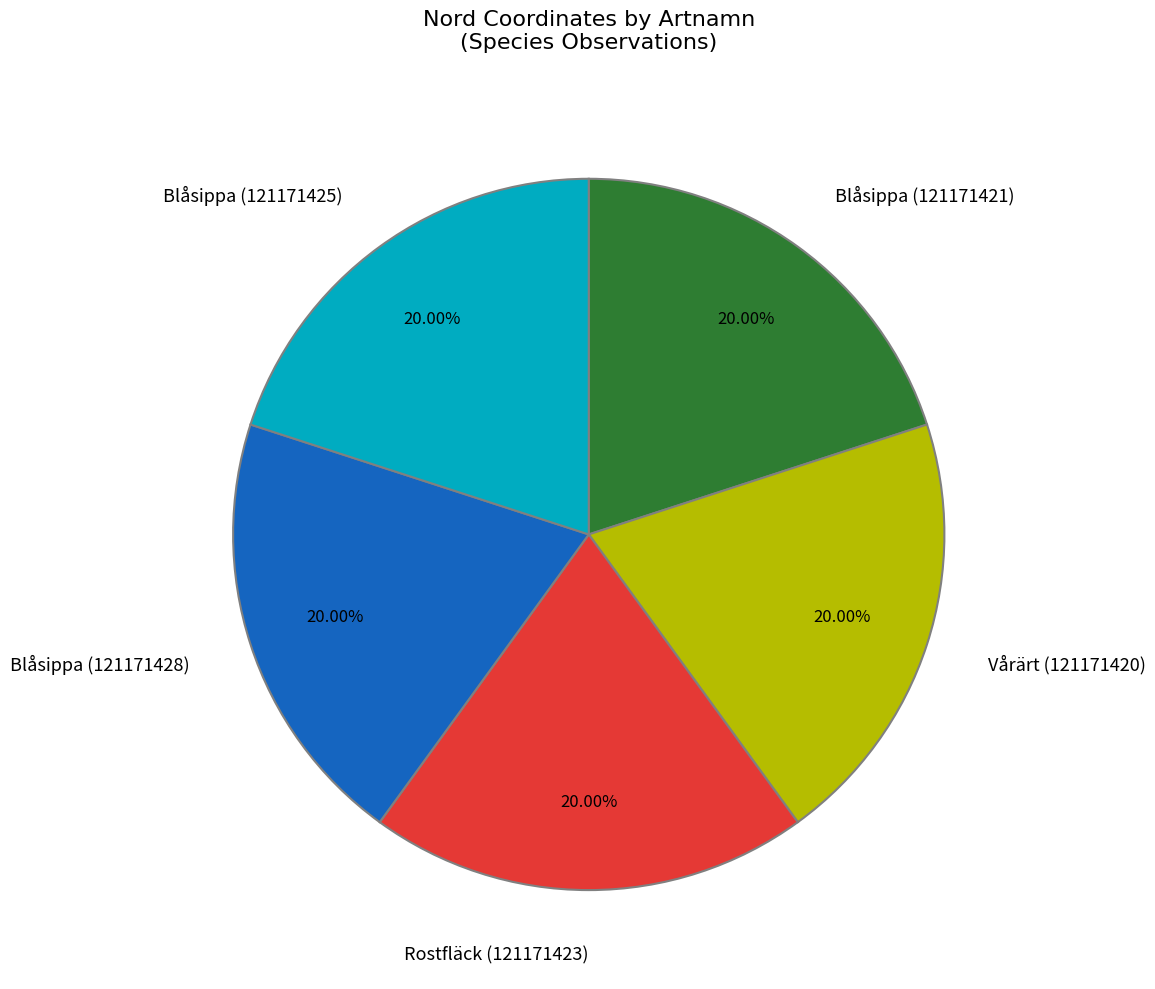

Count the number of slices in the pie.

5